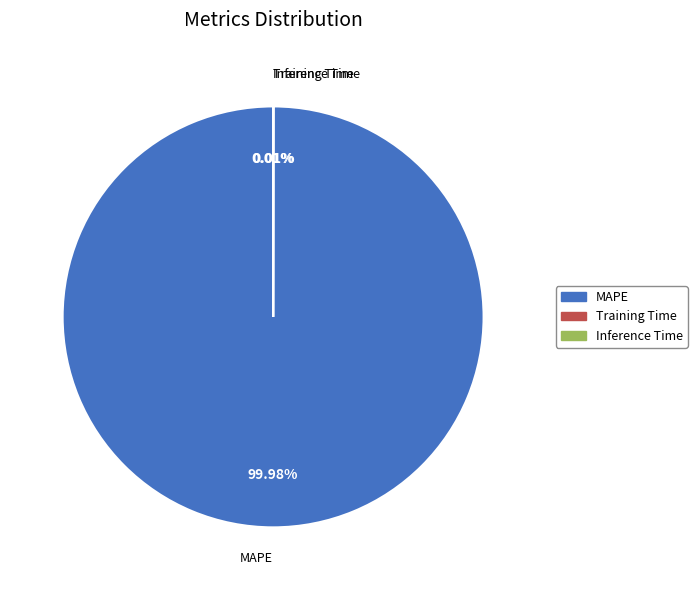

Which slice represents more than half of the pie?

MAPE